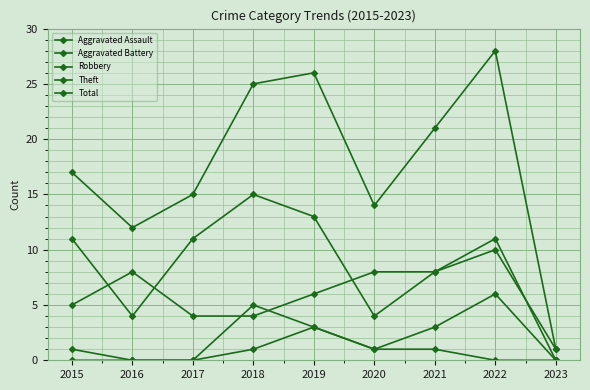

What is the total value across all series at 2017?

30